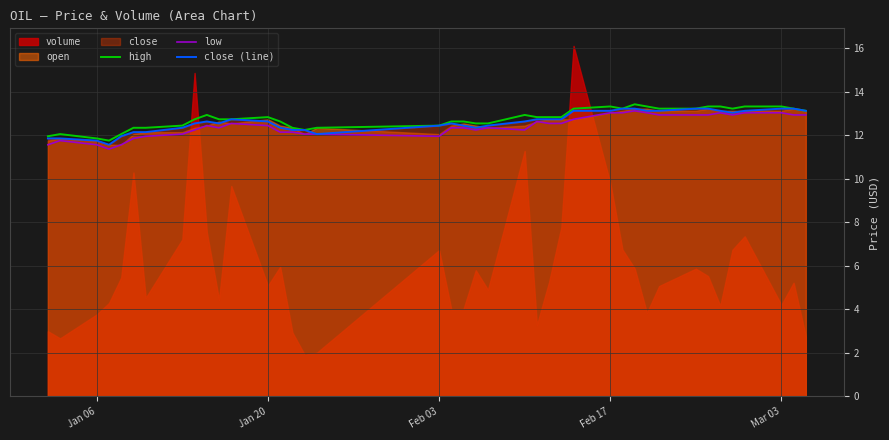

Does the chart display data point markers on the line(s)?

No